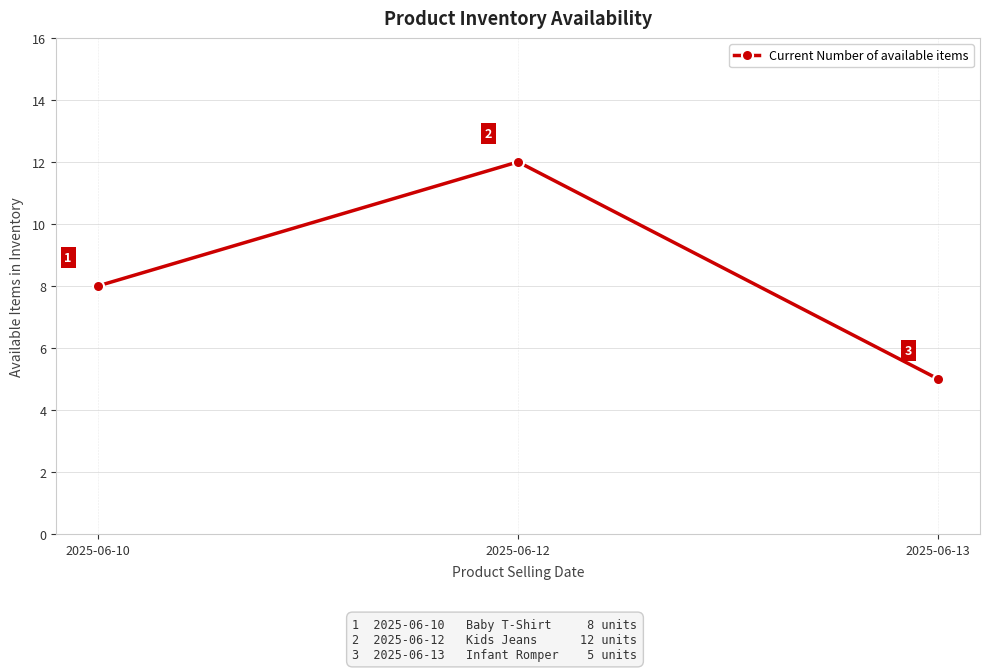

Rank the categories by value from lowest to highest.

2025-06-13, 2025-06-10, 2025-06-12